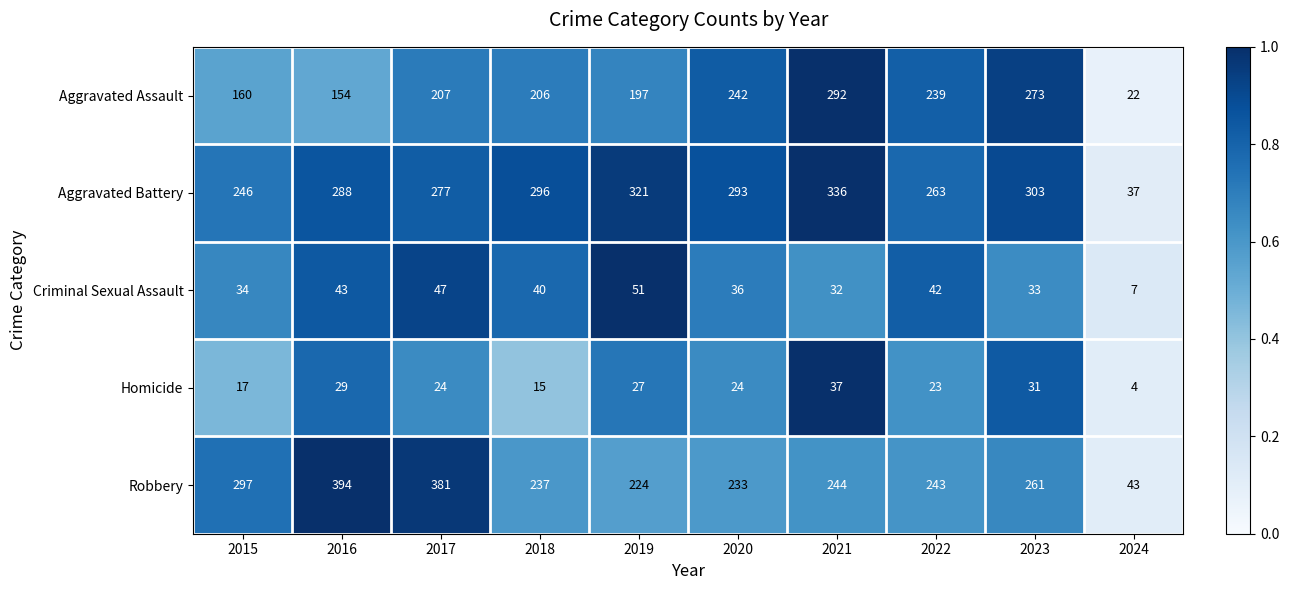

Which series changed the most between 2016 and 2019?

Robbery